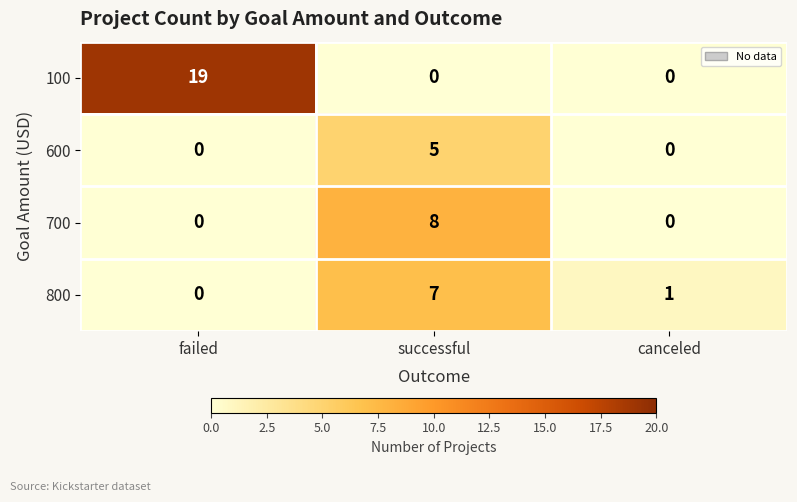

Count the 600 values in the range 0 to 5.

3